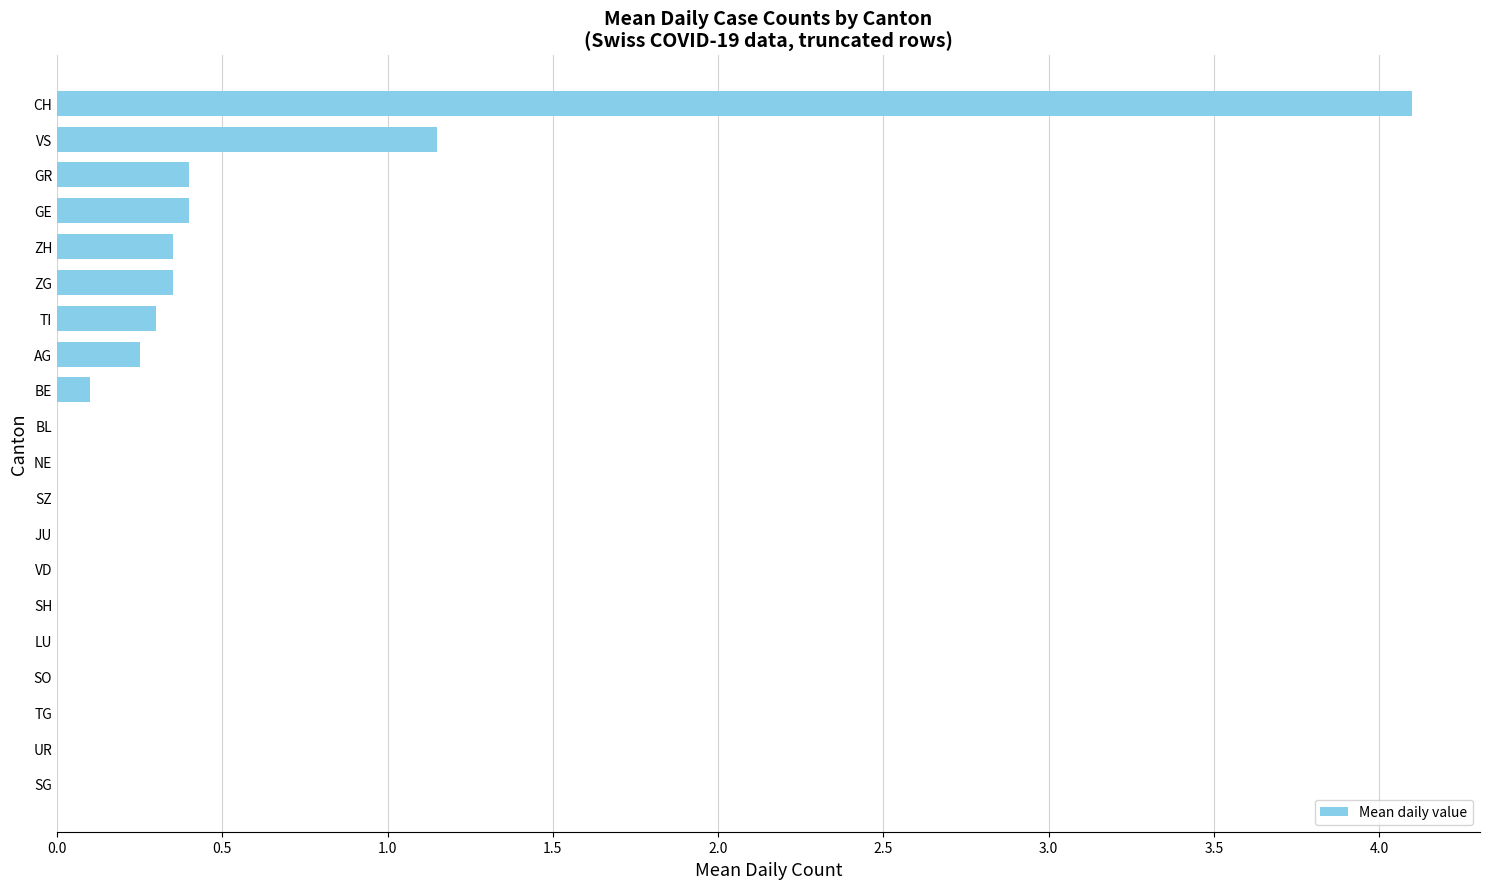

Between LU and GE, which is larger?

GE